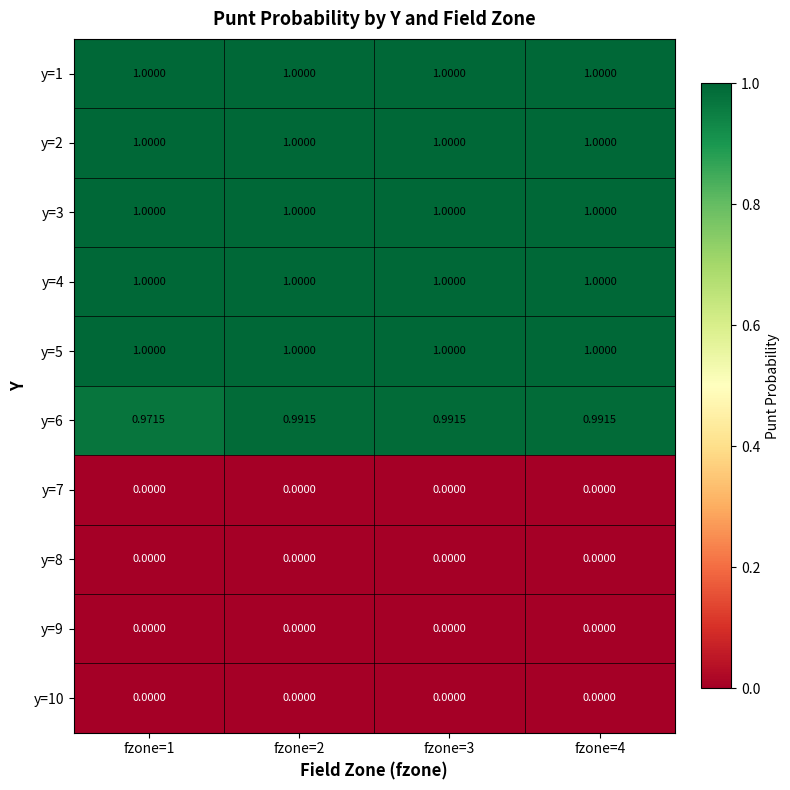

Which series has the widest spread of values?

y=6